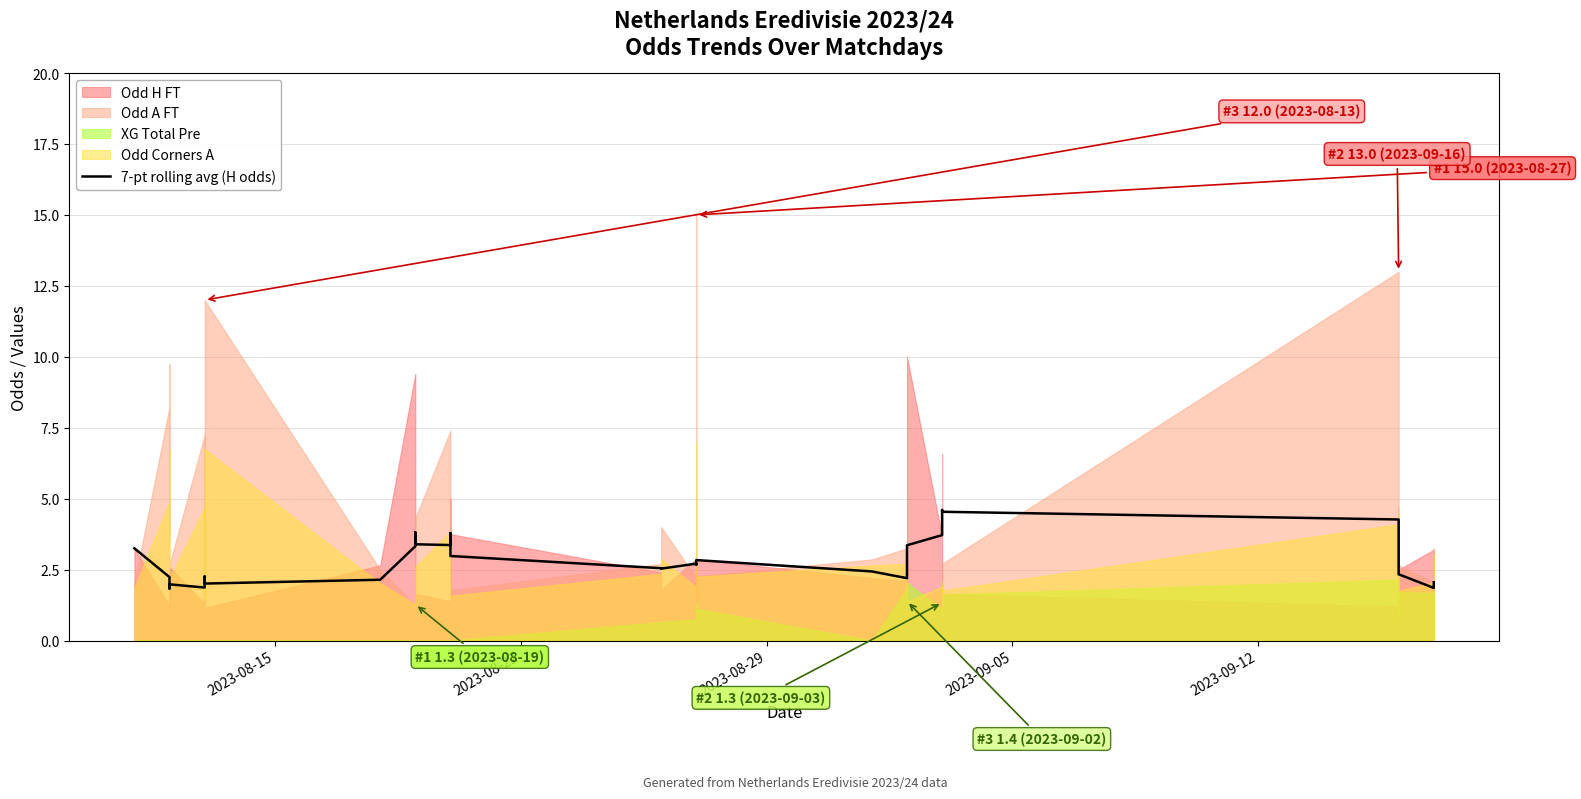

How many data points are less than 2?

5